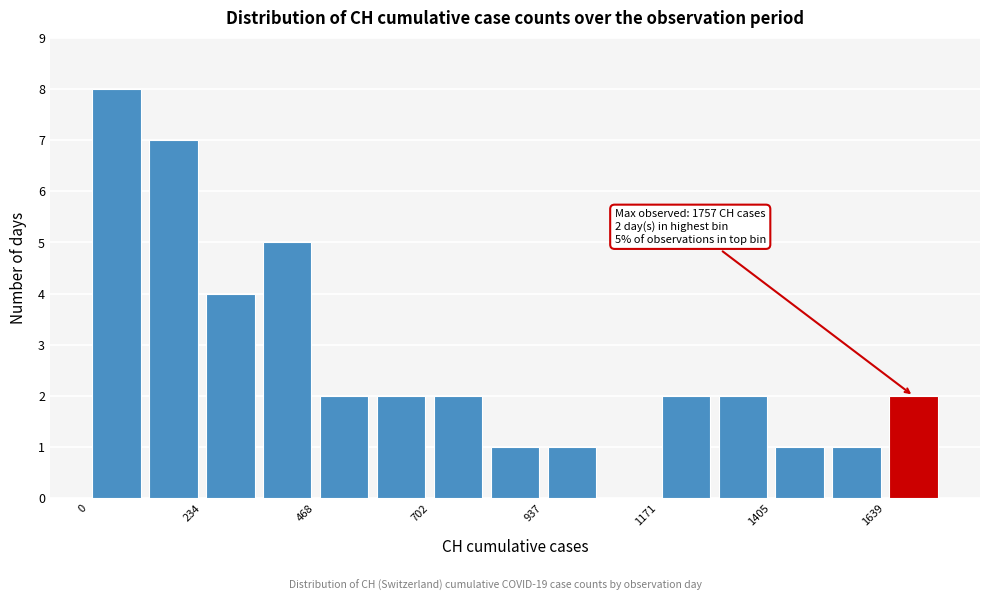

Around what value on the x-axis is the tallest bar? Give the approximate position of its centre, as read against the axis.

50